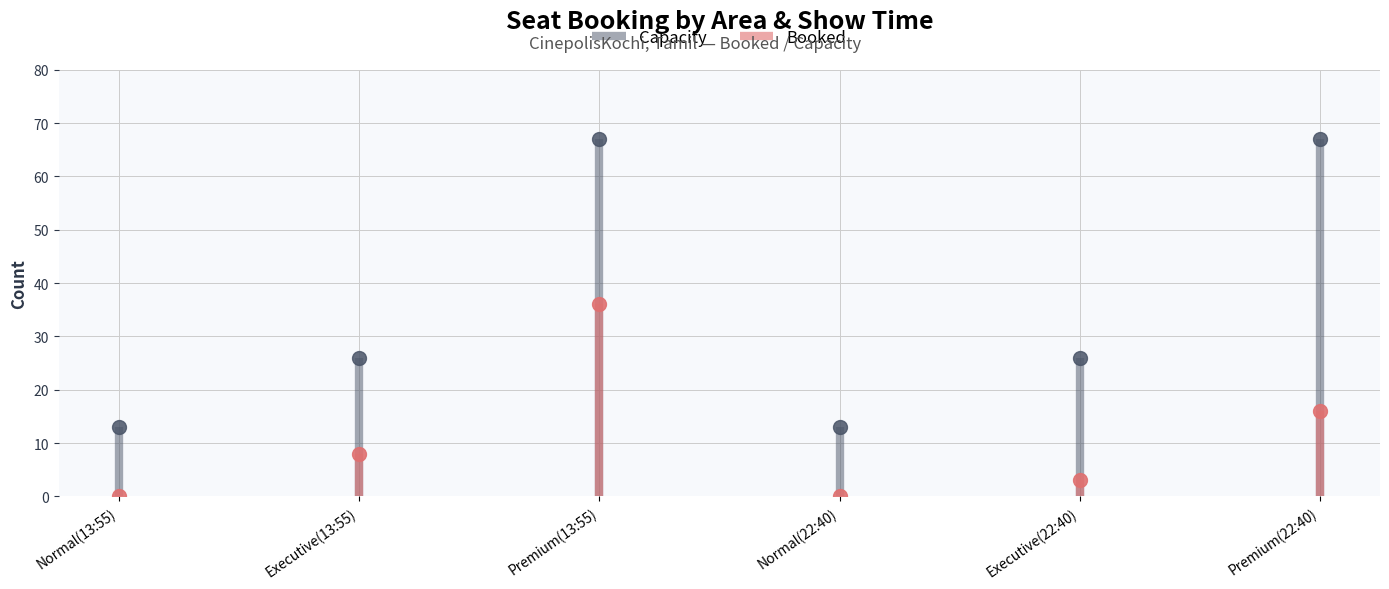

What is the sum of all Capacity values?

212